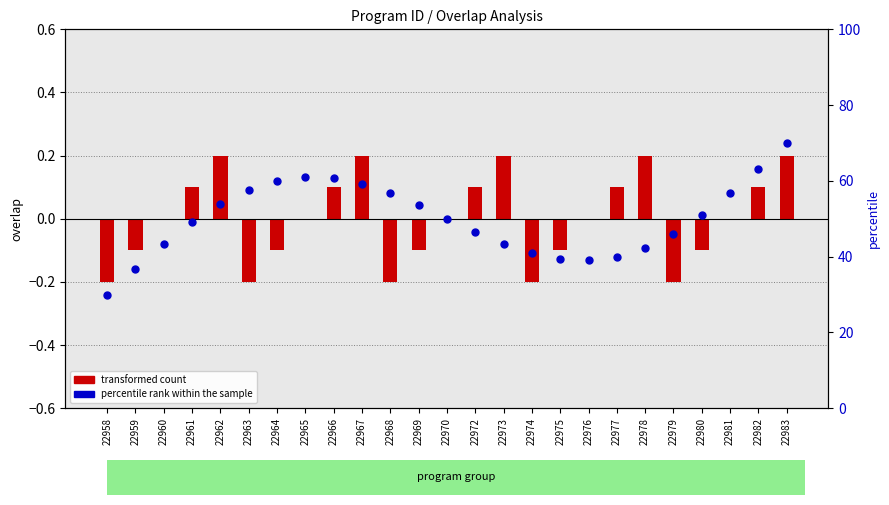

At which category is the sum across all series the highest?

22983